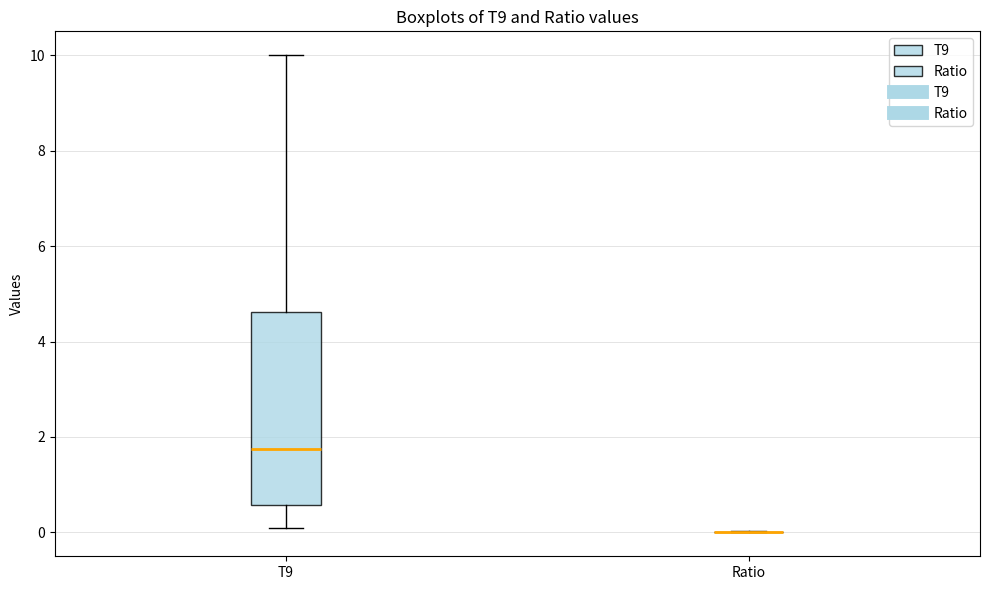

Reading left to right, transcribe this box plot: for each box, give where its median line is, the range the box spans, and where its two whiskers end, as read against the y-axis. The values are not printed on the chart, so give them approximately, as read against the axis.

T9: median 1.8, box 0.6 to 4.6, whiskers 0.2 to 10.0
Ratio: box collapsed to a line at 0.0, whiskers 0.0 to 0.0